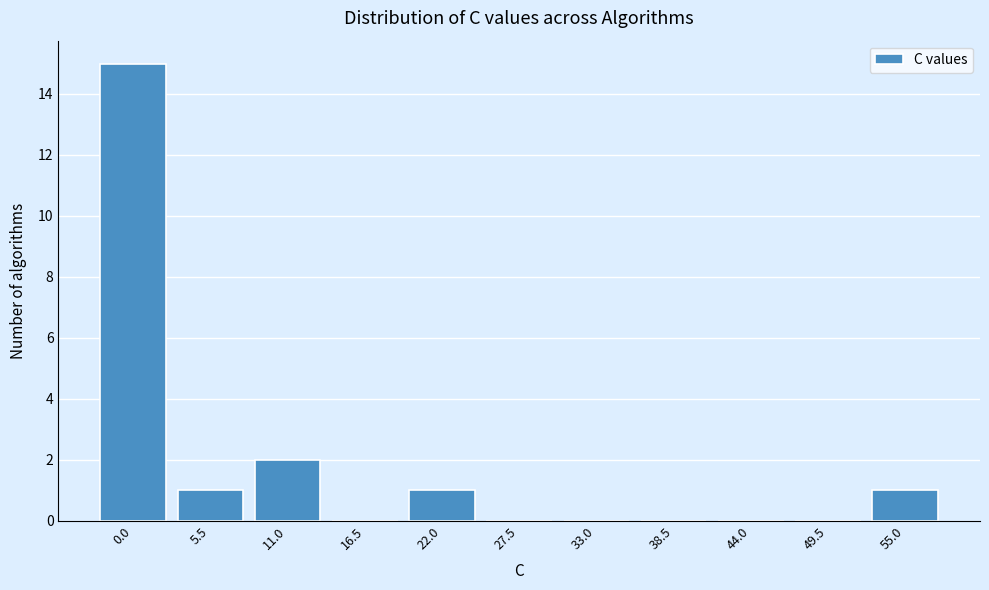

Reading left to right, what are all the values shown in this chart?

0.0=15	5.5=1	11.0=2	16.5=0	22.0=1	27.5=0	33.0=0	38.5=0	44.0=0	49.5=0	55.0=1